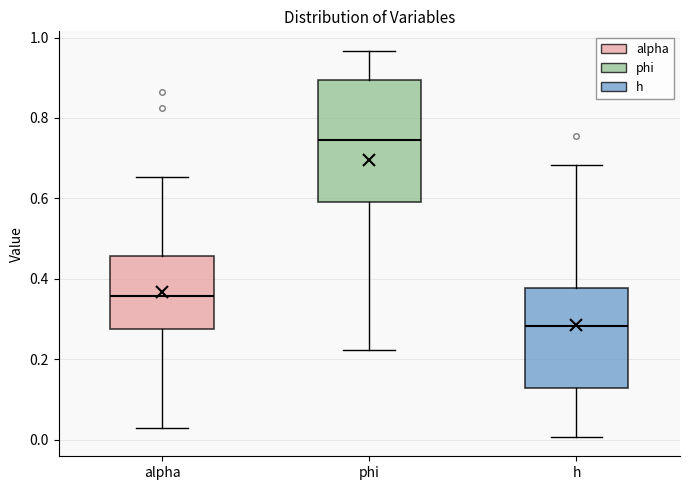

Where does the lower whisker of the box for phi end on the y-axis? The values are not printed on the chart, so give them approximately, as read against the axis.

0.22